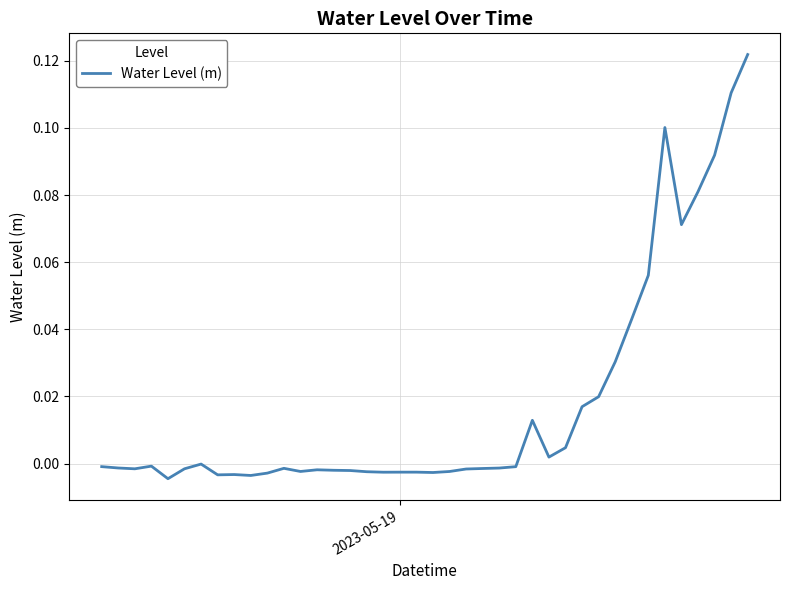

How many lines are shown in the chart?

1